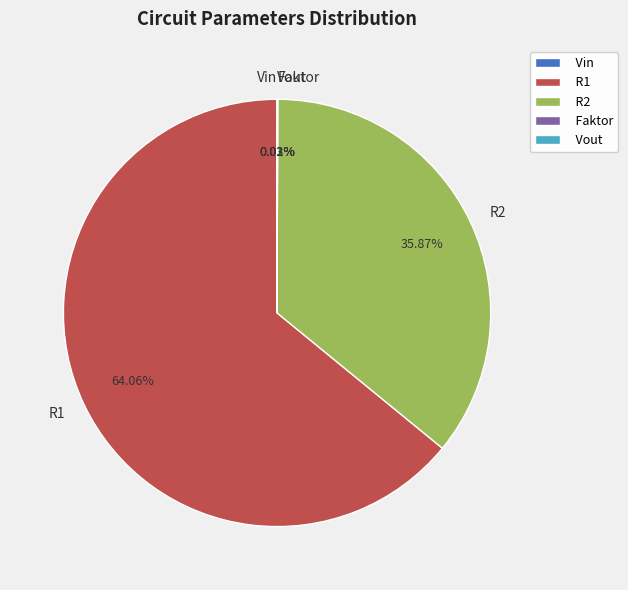

Does any single category account for the majority?

Yes